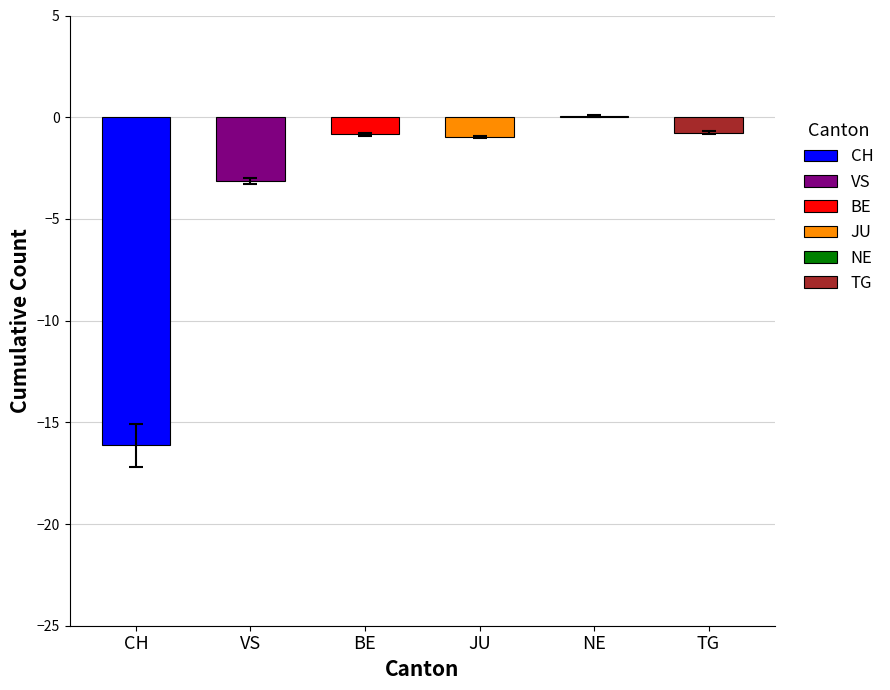

What is the change in value from CH to JU?

+15.2